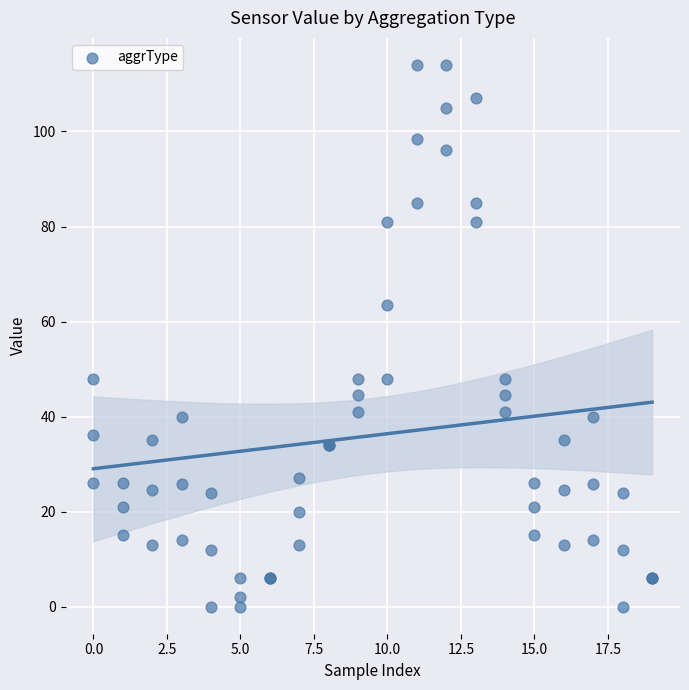

What Y value in the scatter plot is closest to 57?

63.5